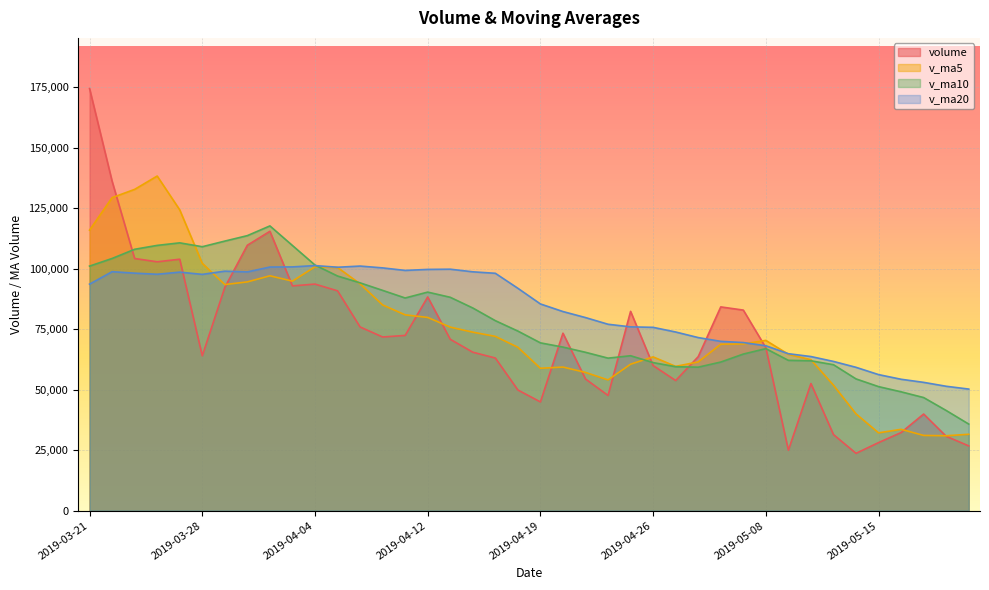

At how many categories does at least one series exceed 155285?

1